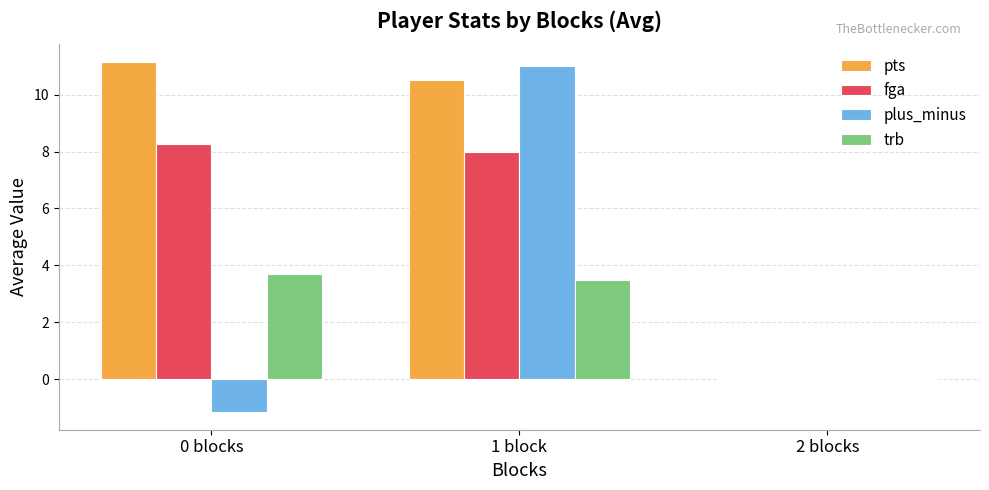

Reading left to right, extract all data points from this chart.

pts: 0 blocks=11.2	1 block=10.5	2 blocks=0.0
fga: 0 blocks=8.3	1 block=8.0	2 blocks=0.0
plus_minus: 0 blocks=-1.2	1 block=11.0	2 blocks=0.0
trb: 0 blocks=3.7	1 block=3.5	2 blocks=0.0